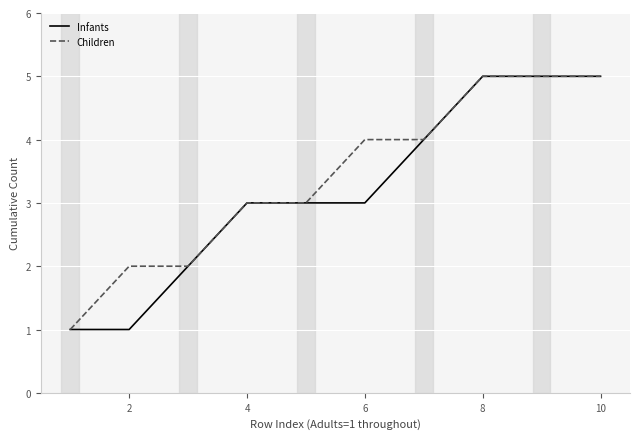

What is the maximum value for Infants?

5